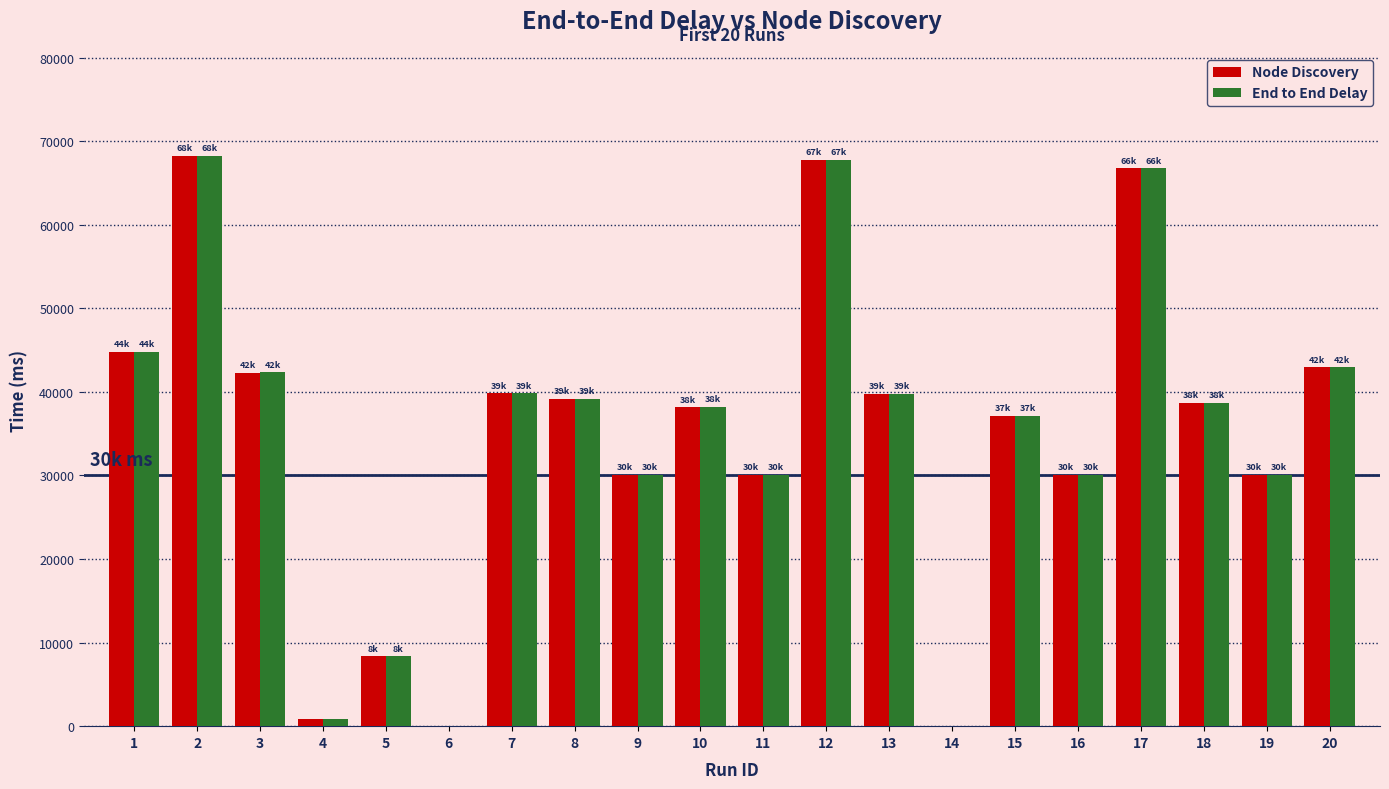

Between 4 and 10, which series saw the biggest shift?

Node Discovery